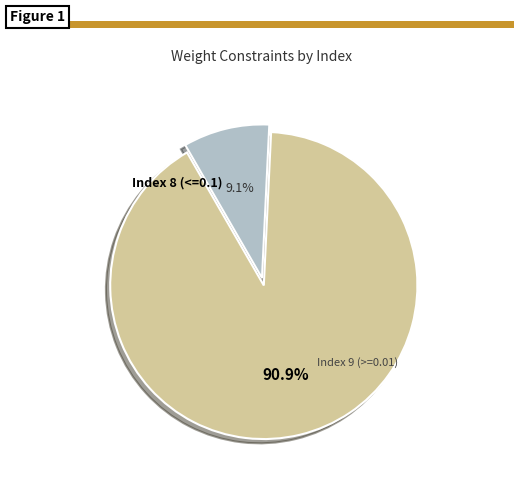

How many segments does this pie chart have?

2